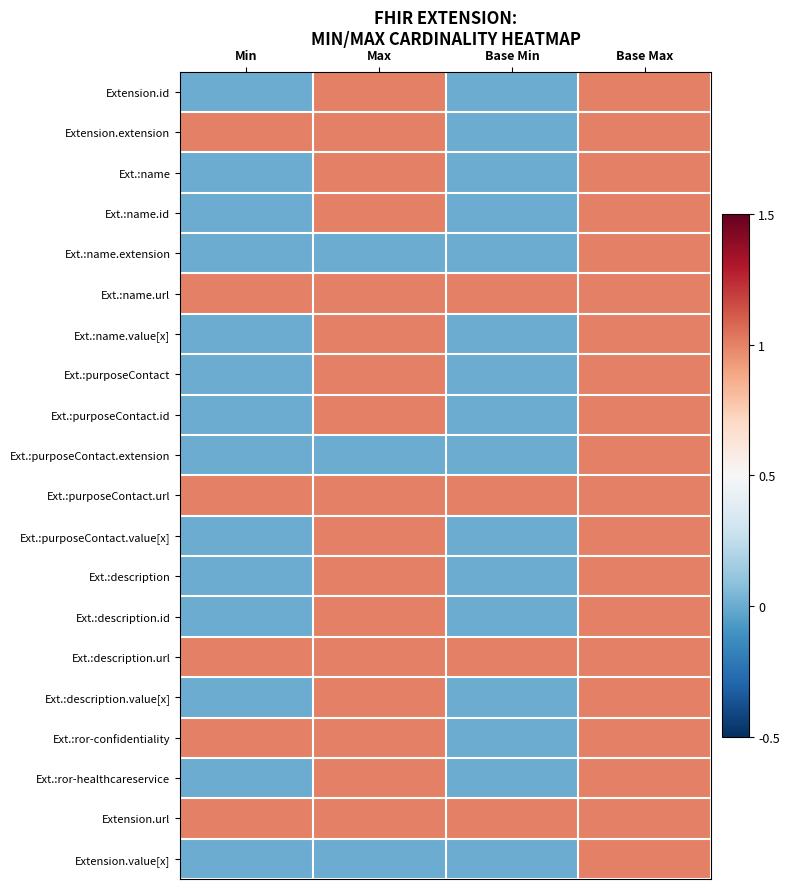

Reading left to right, transcribe all the data shown in this chart.

Extension.id: Min=0	Max=1	Base Min=0	Base Max=1
Extension.extension: Min=1	Max=1	Base Min=0	Base Max=1
Ext.:name: Min=0	Max=1	Base Min=0	Base Max=1
Ext.:name.id: Min=0	Max=1	Base Min=0	Base Max=1
Ext.:name.extension: Min=0	Max=0	Base Min=0	Base Max=1
Ext.:name.url: Min=1	Max=1	Base Min=1	Base Max=1
Ext.:name.value[x]: Min=0	Max=1	Base Min=0	Base Max=1
Ext.:purposeContact: Min=0	Max=1	Base Min=0	Base Max=1
Ext.:purposeContact.id: Min=0	Max=1	Base Min=0	Base Max=1
Ext.:purposeContact.extension: Min=0	Max=0	Base Min=0	Base Max=1
Ext.:purposeContact.url: Min=1	Max=1	Base Min=1	Base Max=1
Ext.:purposeContact.value[x]: Min=0	Max=1	Base Min=0	Base Max=1
Ext.:description: Min=0	Max=1	Base Min=0	Base Max=1
Ext.:description.id: Min=0	Max=1	Base Min=0	Base Max=1
Ext.:description.url: Min=1	Max=1	Base Min=1	Base Max=1
Ext.:description.value[x]: Min=0	Max=1	Base Min=0	Base Max=1
Ext.:ror-confidentiality: Min=1	Max=1	Base Min=0	Base Max=1
Ext.:ror-healthcareservice: Min=0	Max=1	Base Min=0	Base Max=1
Extension.url: Min=1	Max=1	Base Min=1	Base Max=1
Extension.value[x]: Min=0	Max=0	Base Min=0	Base Max=1